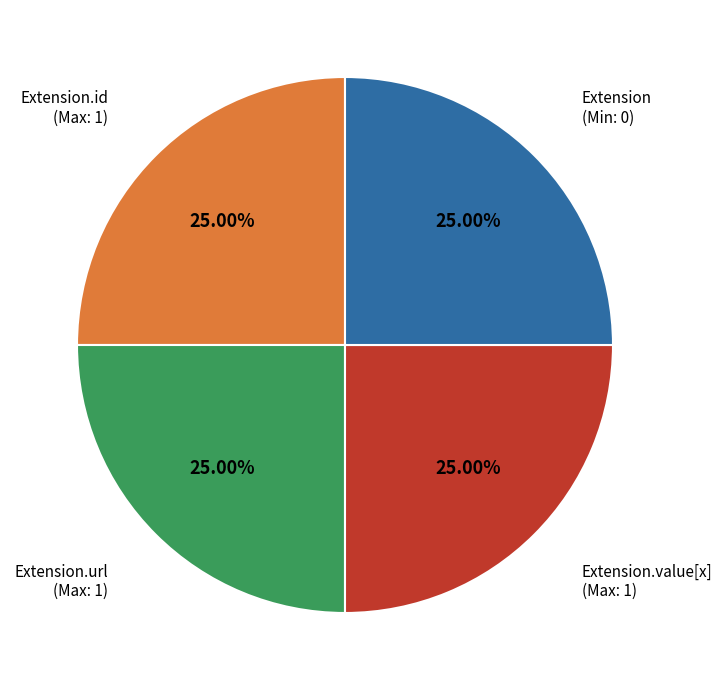

Is there a majority slice in this chart?

No